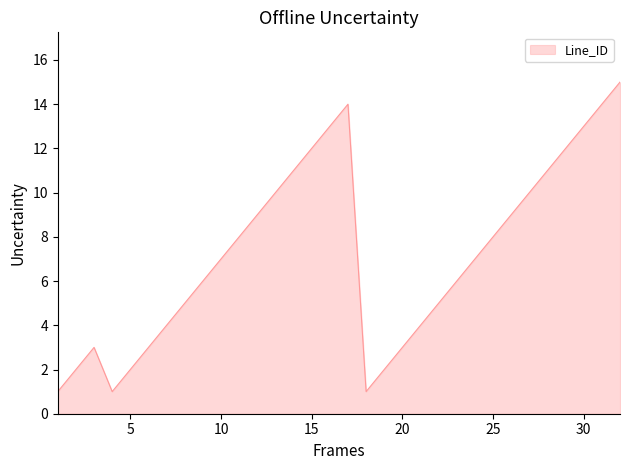

What is the difference between the maximum and minimum values?

14